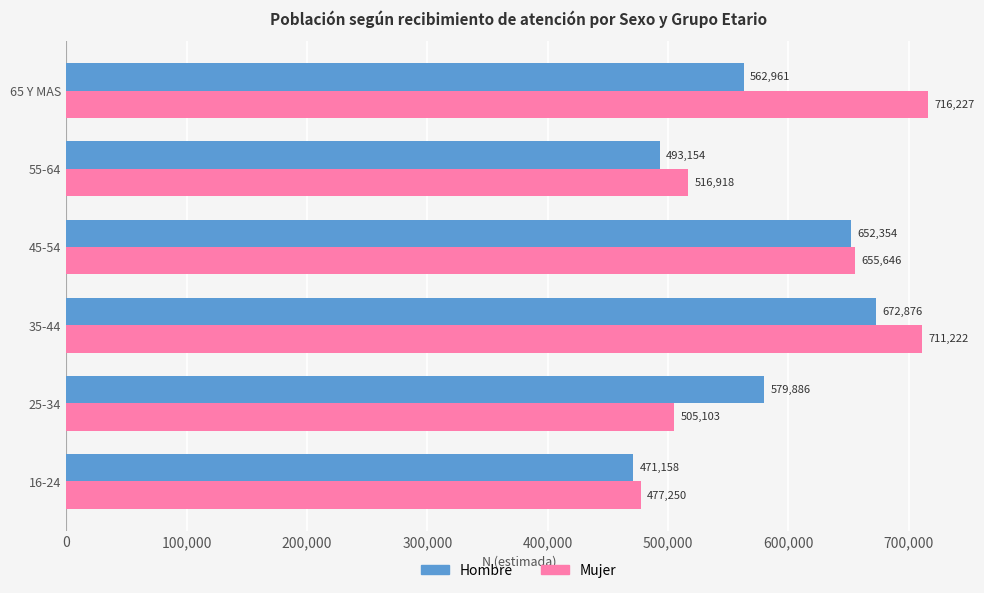

How many values in the Mujer series are below 655646?

3